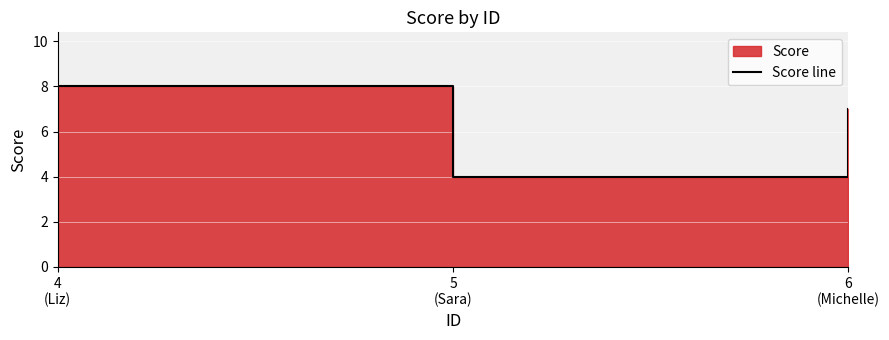

Which has a higher value, 5
(Sara) or 6
(Michelle)?

6
(Michelle)